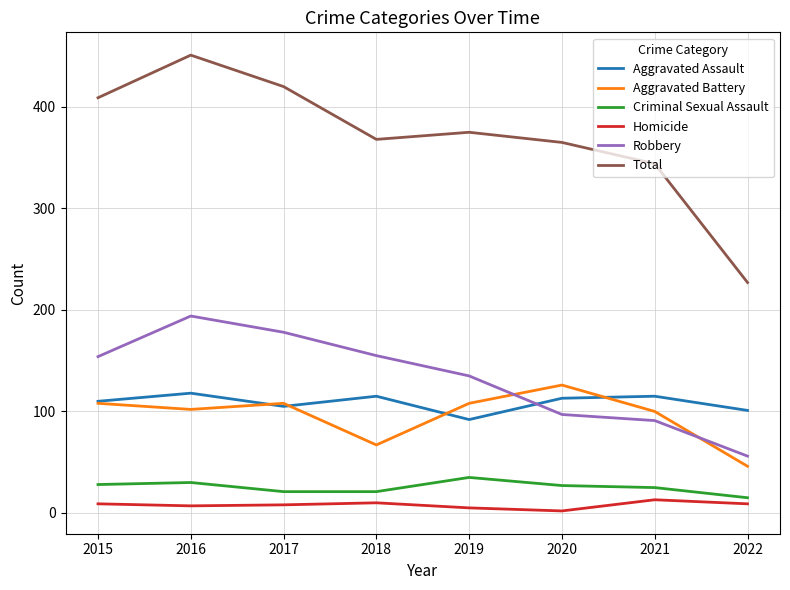

At which label does Total first exceed 375?

2015